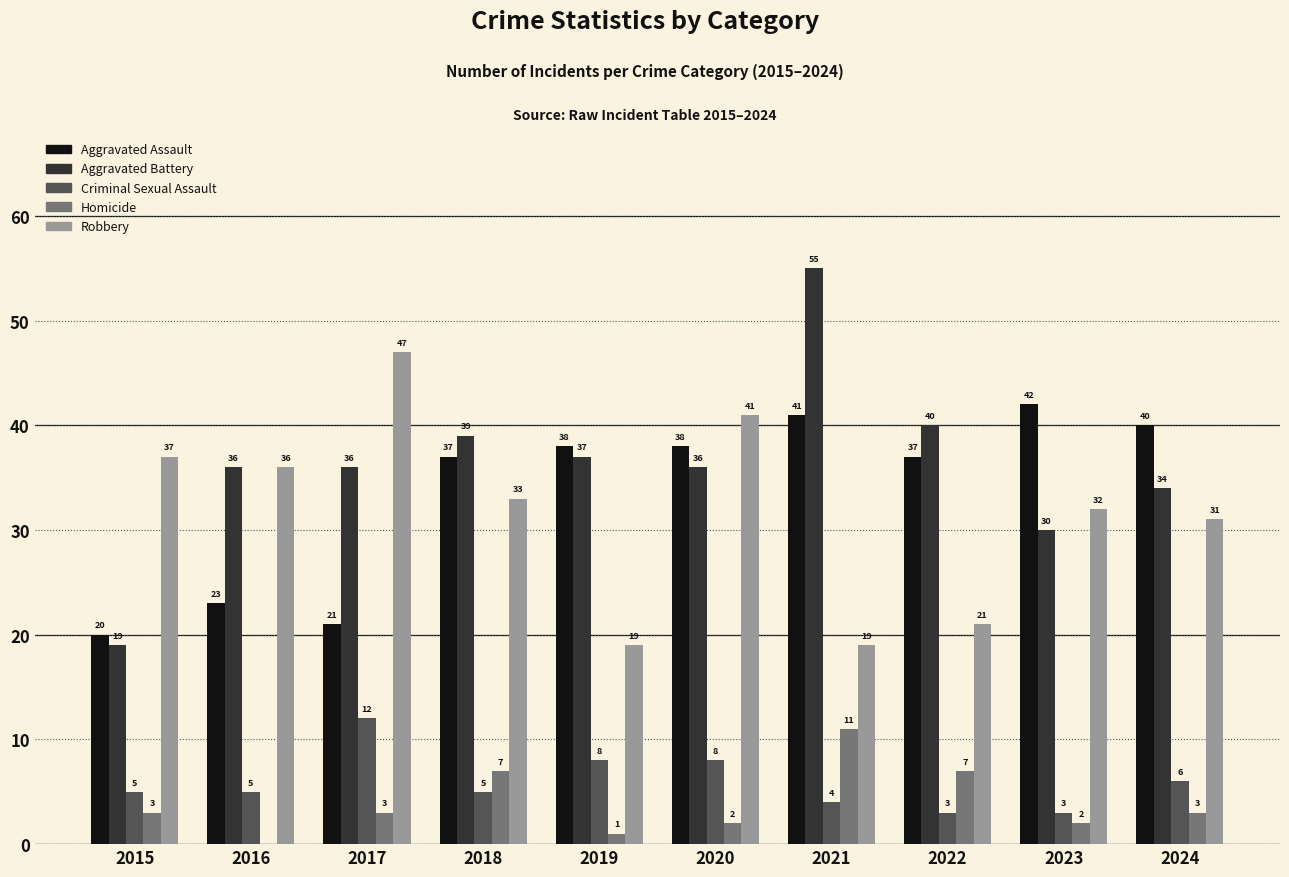

Reading right to left, what are all the values shown in this chart?

Aggravated Assault: 2024=40	2023=42	2022=37	2021=41	2020=38	2019=38	2018=37	2017=21	2016=23	2015=20
Aggravated Battery: 2024=34	2023=30	2022=40	2021=55	2020=36	2019=37	2018=39	2017=36	2016=36	2015=19
Criminal Sexual Assault: 2024=6	2023=3	2022=3	2021=4	2020=8	2019=8	2018=5	2017=12	2016=5	2015=5
Homicide: 2024=3	2023=2	2022=7	2021=11	2020=2	2019=1	2018=7	2017=3	2016=0	2015=3
Robbery: 2024=31	2023=32	2022=21	2021=19	2020=41	2019=19	2018=33	2017=47	2016=36	2015=37